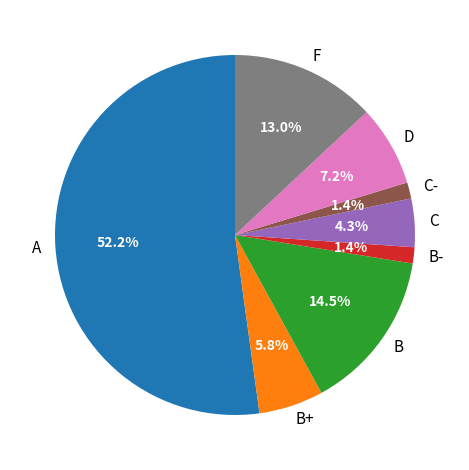

To the nearest percent, what is the difference between the largest and smallest slice percentages?

51%